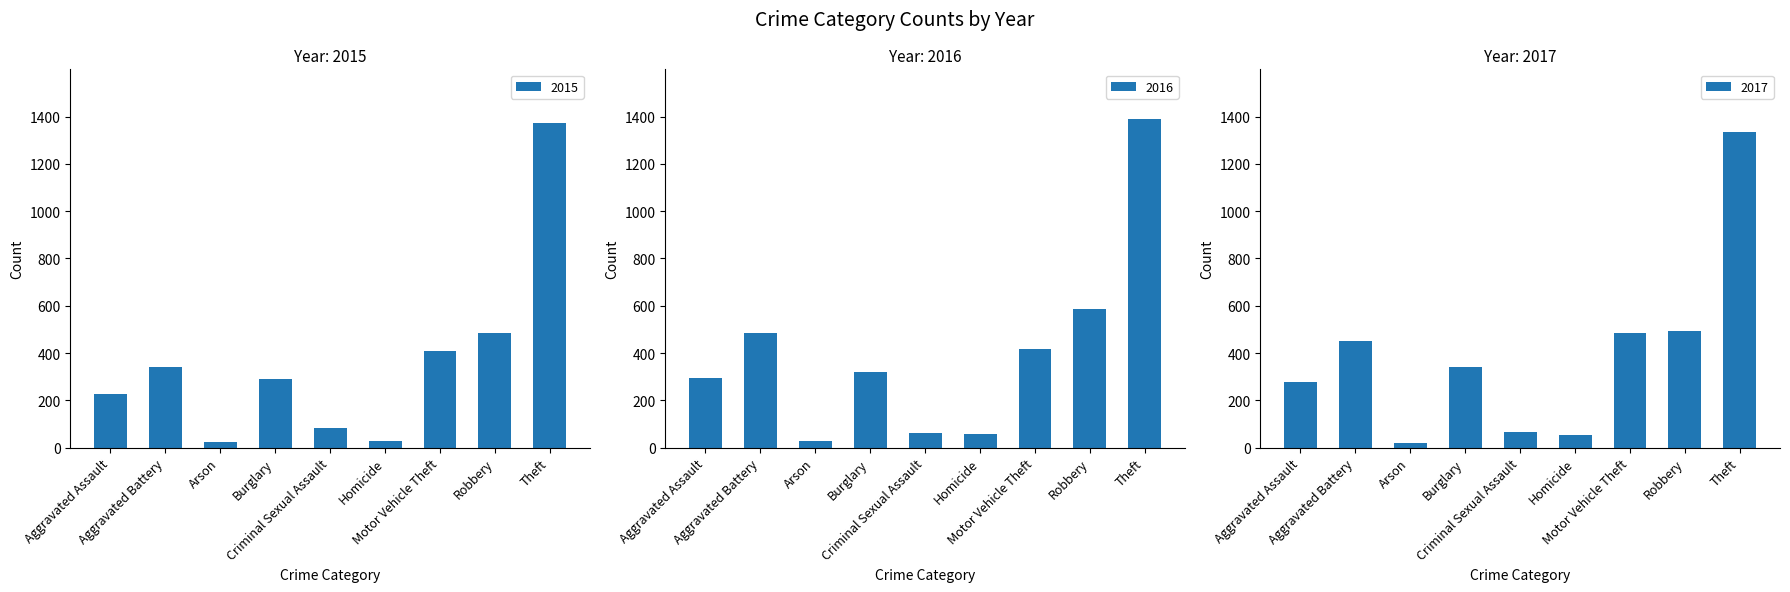

What is the sum of all 2015 values?

3254